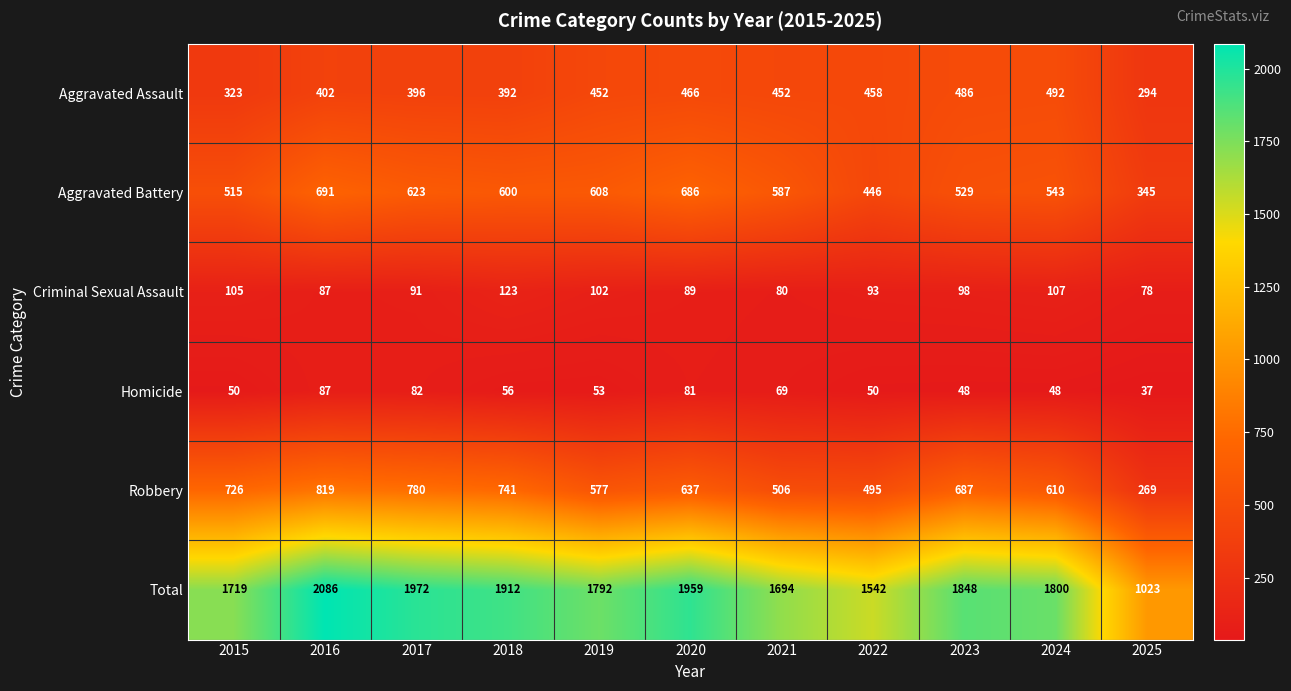

Which category has the highest value across all series?

2016